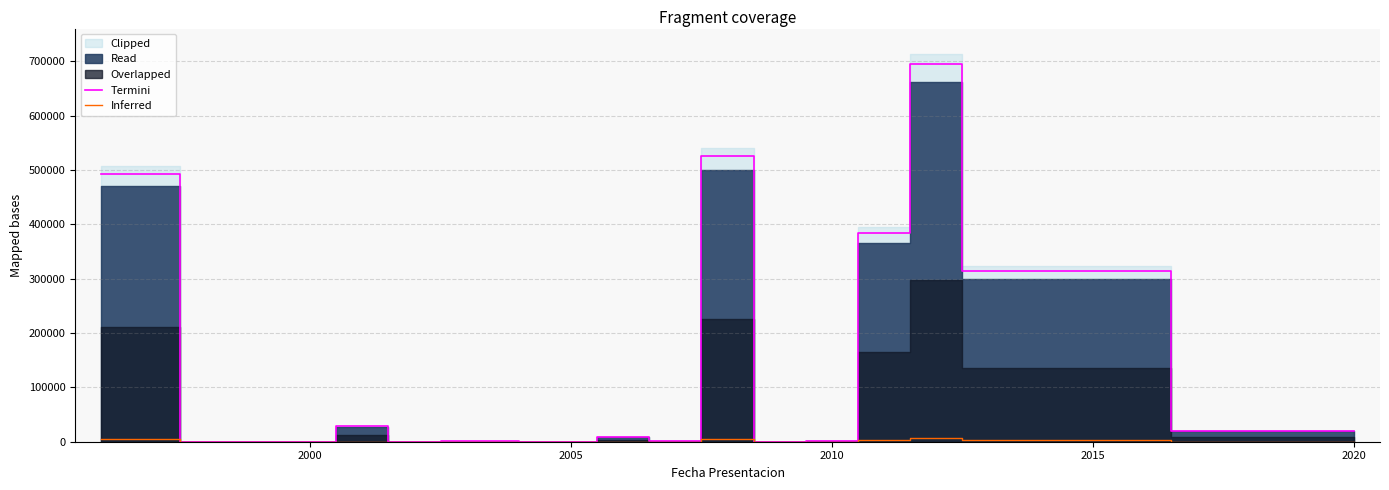

What is the highest value of the Termini series?

694155.0